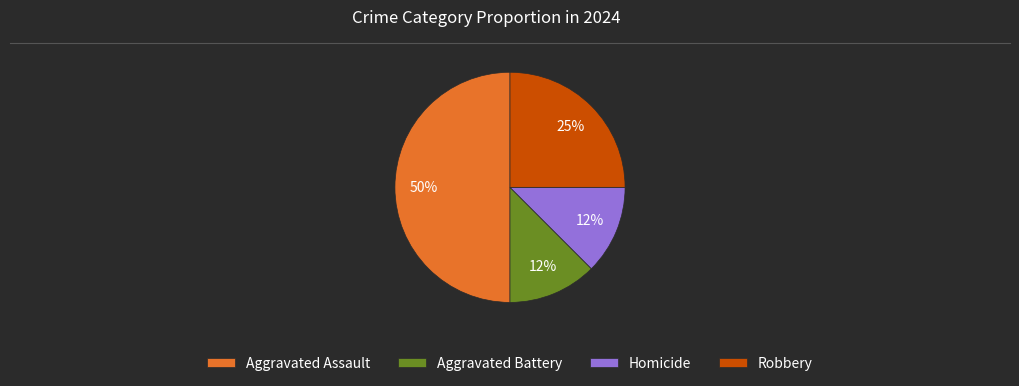

Which has a higher value, Robbery or Homicide?

Robbery